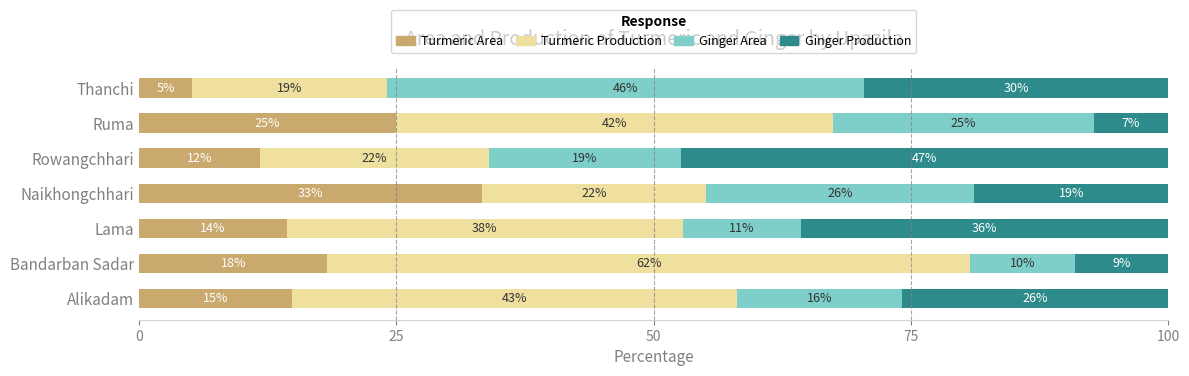

What are all the series names shown in the legend?

Turmeric Area, Turmeric Production, Ginger Area, Ginger Production